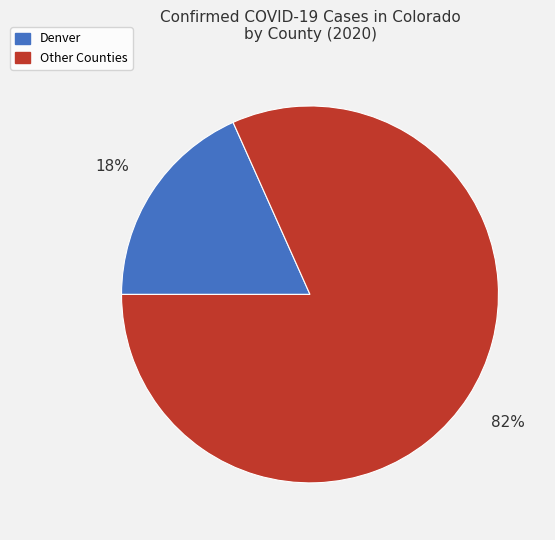

How many segments does this pie chart have?

2